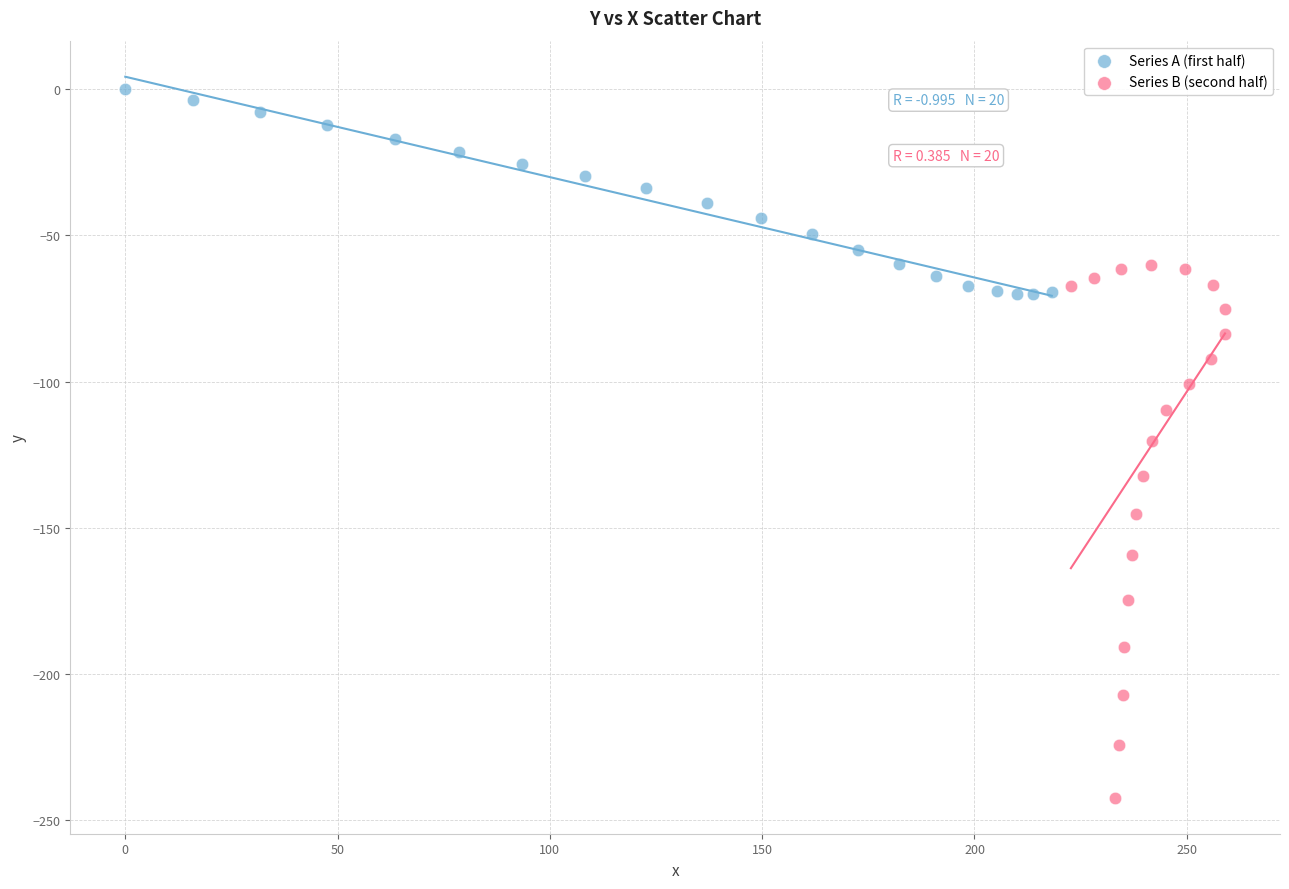

Which series has the widest spread of Y values?

Series B (second half)